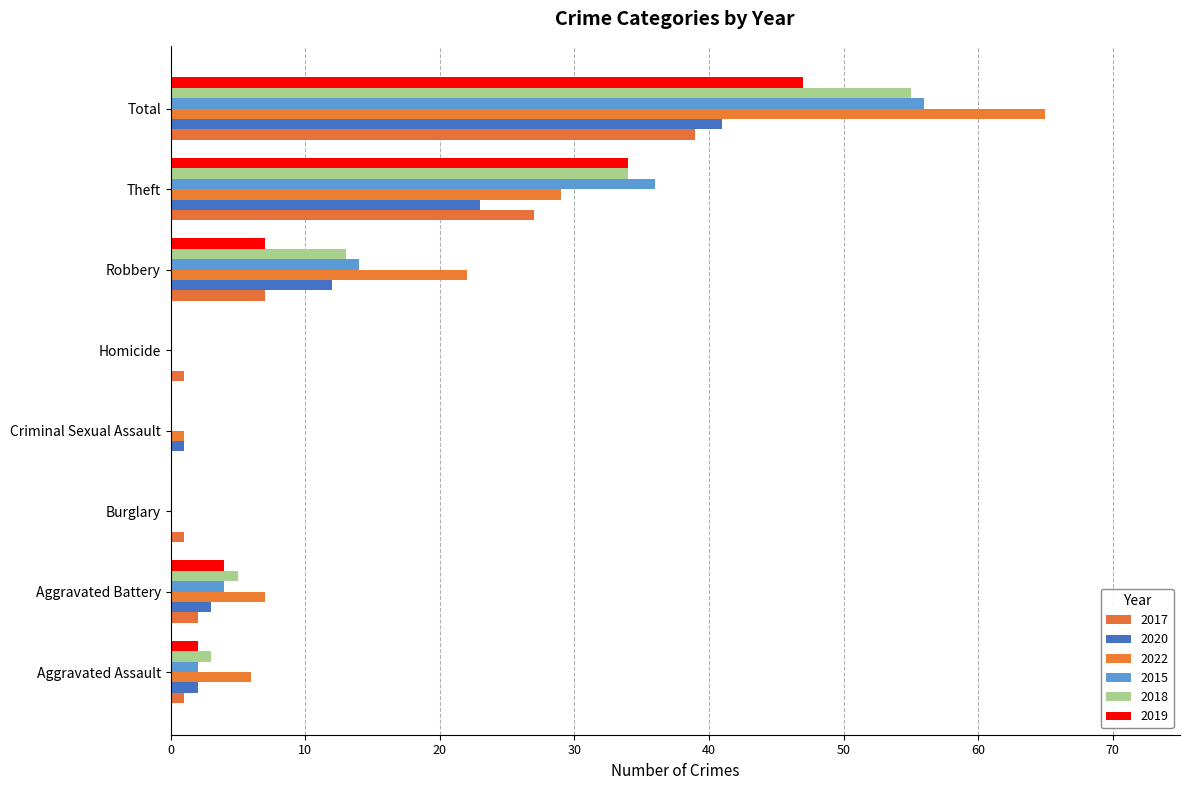

What is the difference between the 2017 values at Theft and Robbery?

20